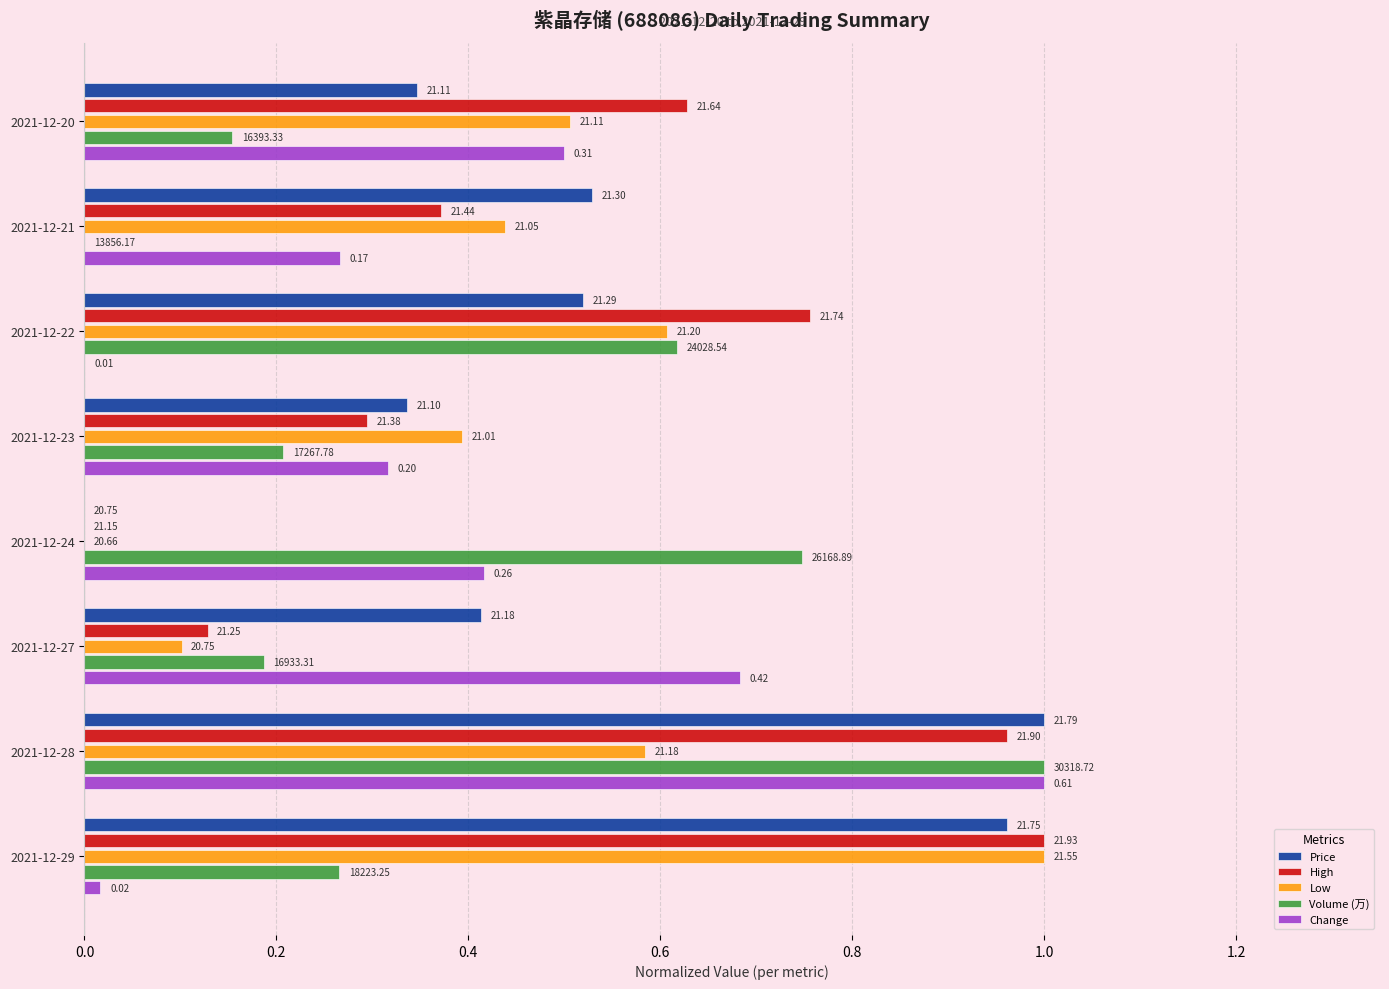

What are all the series names shown in the legend?

Price, High, Low, Volume (万), Change